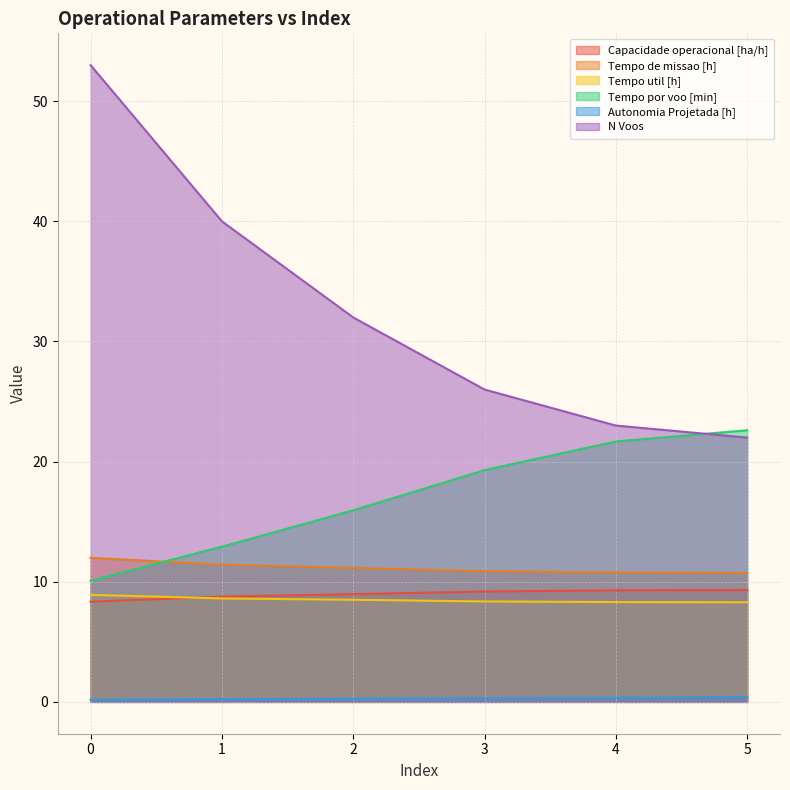

True or false: Autonomia Projetada [h] and N Voos intersect in this chart.

False